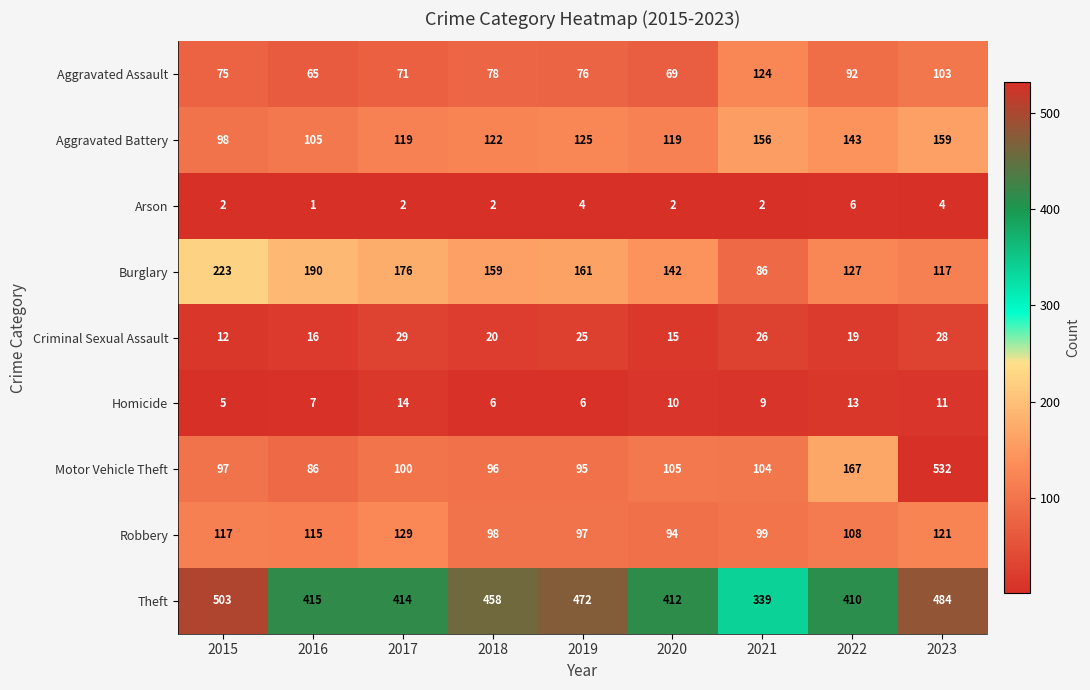

At which category does the chart reach its minimum across all series?

2016